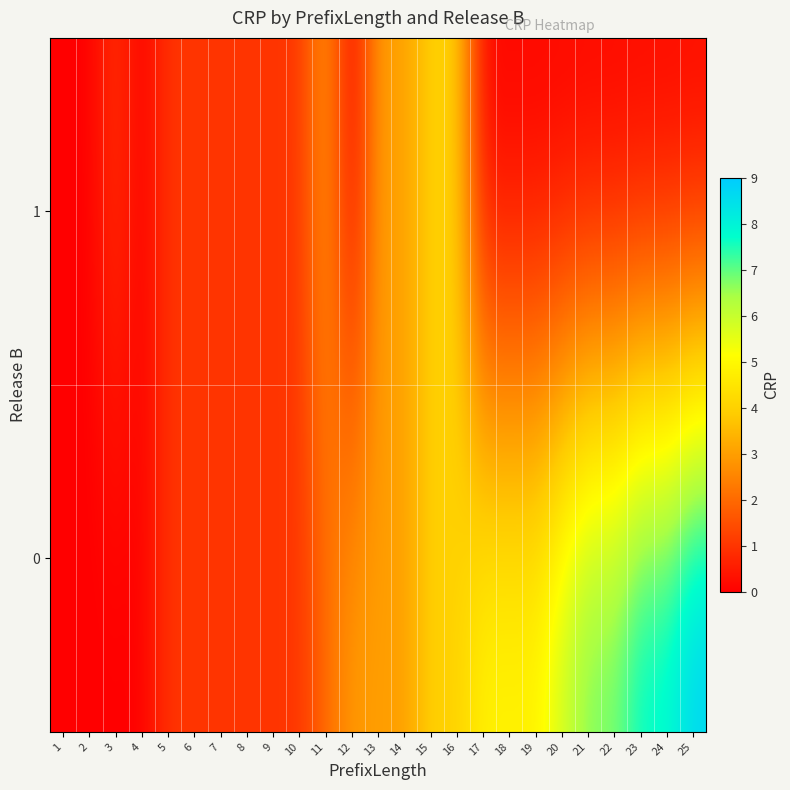

What is the difference between the highest and lowest values at 20?

6